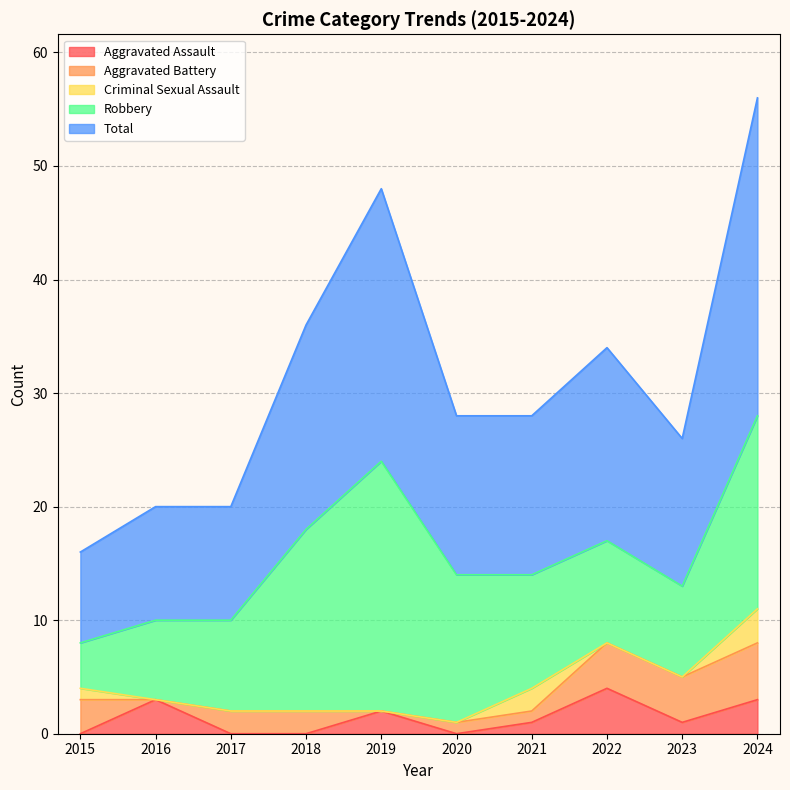

True or false: Criminal Sexual Assault has a value of 2 at 2021.

True